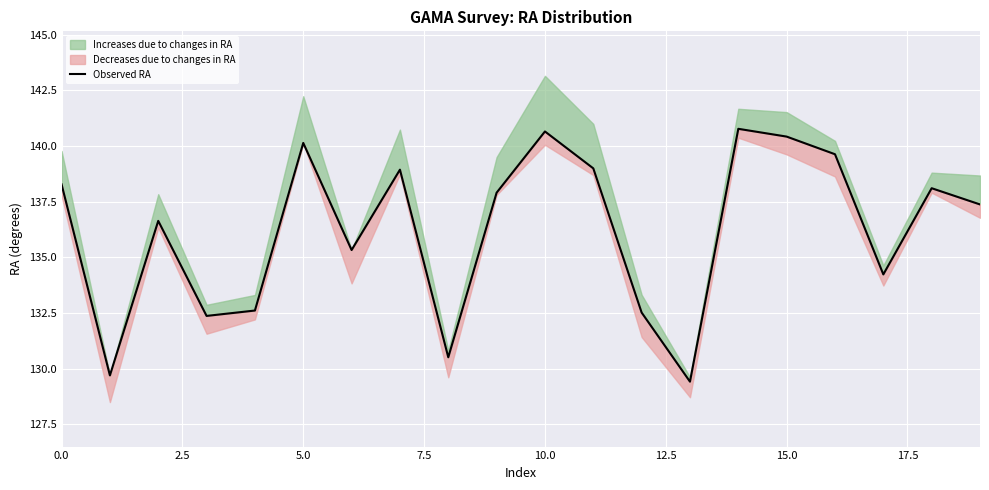

Does the chart display data point markers on the line(s)?

No